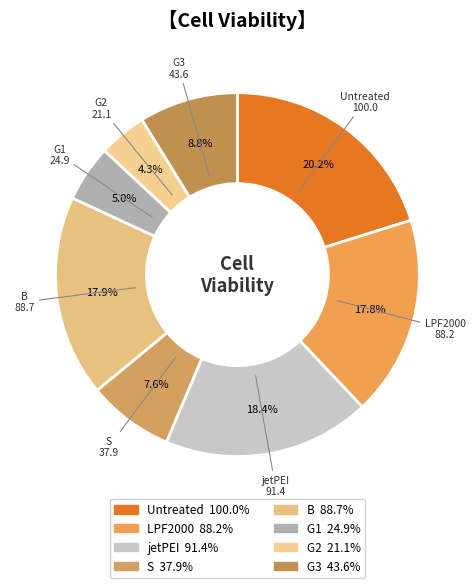

What percentage is the G3 slice, to the nearest percent?

9%